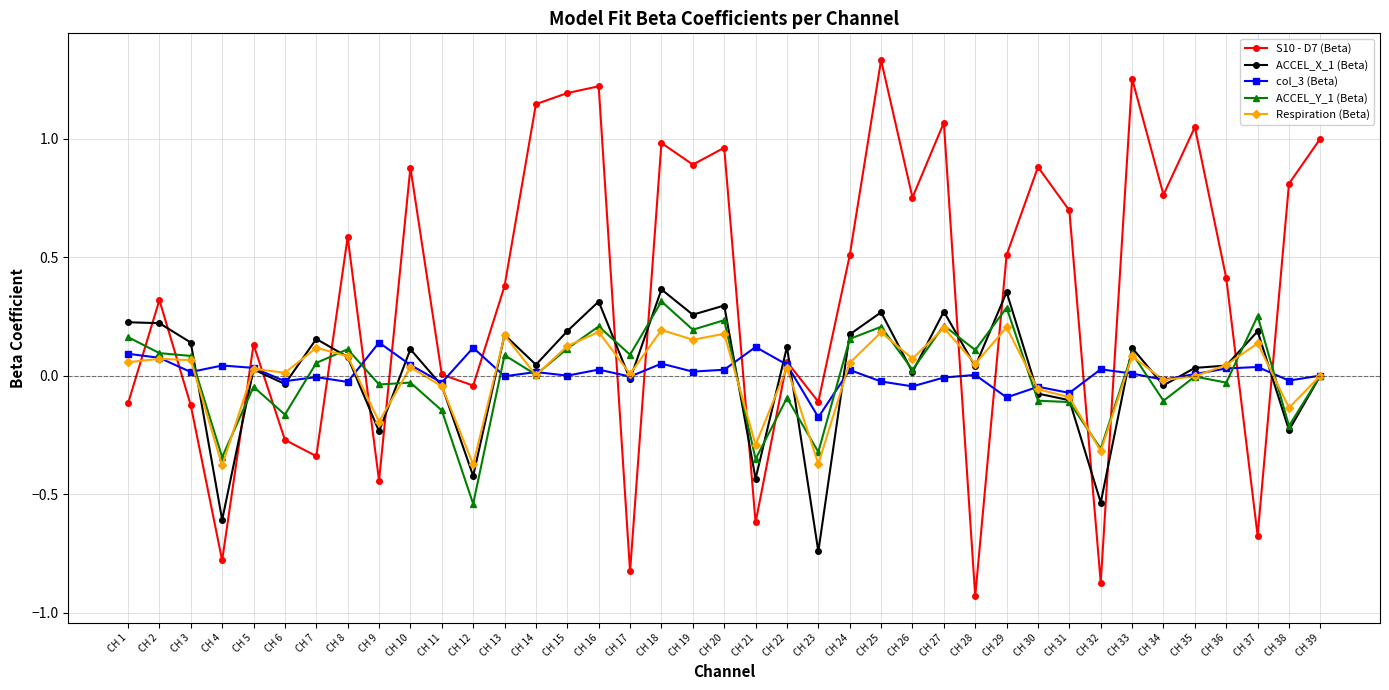

How many lines are shown in the chart?

5